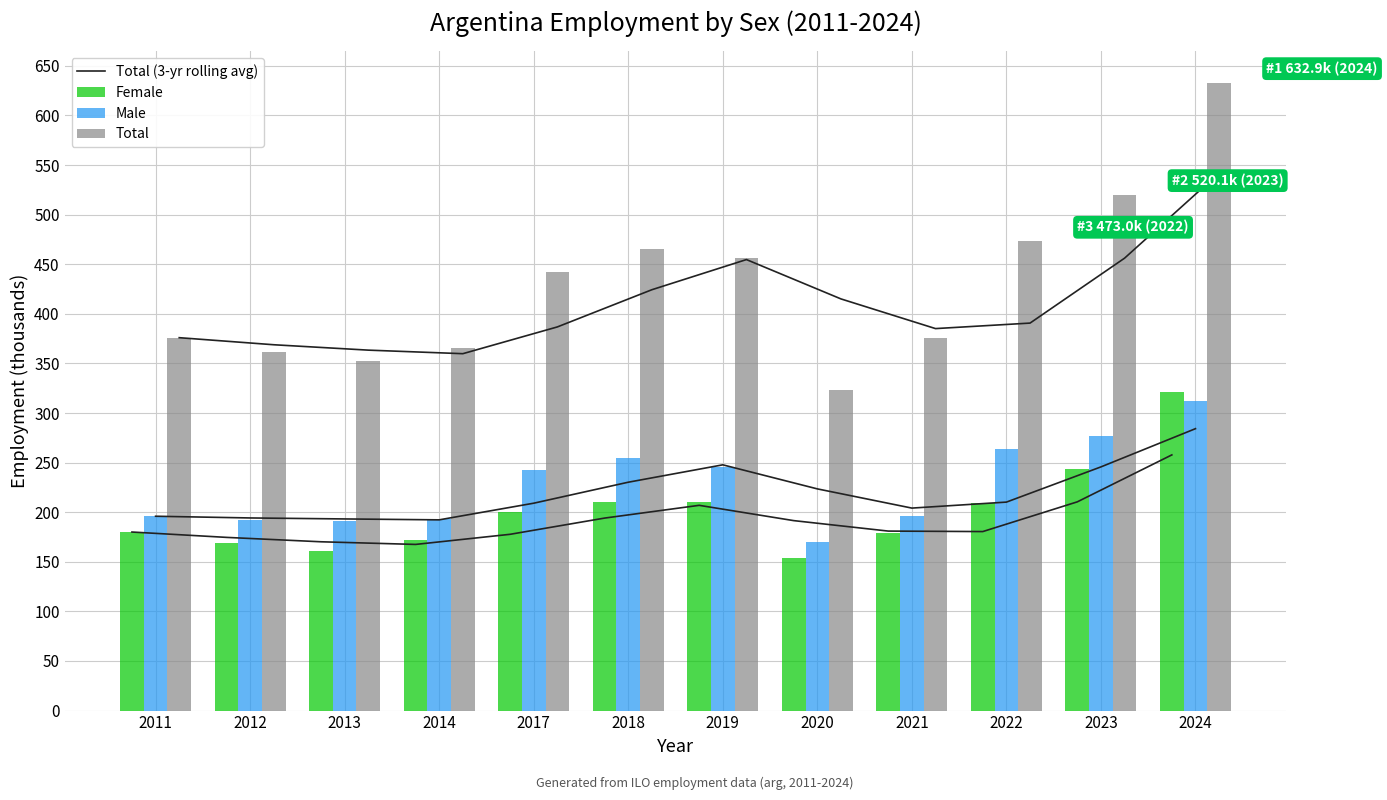

Reading left to right, transcribe all the data shown in this chart.

Total (3-yr rolling avg): 376.0	368.8	363.4	359.8	386.8	424.3	454.7	415.0	385.1	390.7	456.1	542.0
Female: 180.0	169.2	161.3	172.0	199.8	210.4	210.6	153.6	178.7	209.1	243.5	320.8
Male: 195.9	192.5	191.2	193.2	242.8	254.7	245.8	170.1	196.6	263.9	276.6	312.2
Total: 376.0	361.7	352.5	365.2	442.7	465.1	456.4	323.7	375.3	473.0	520.1	632.9